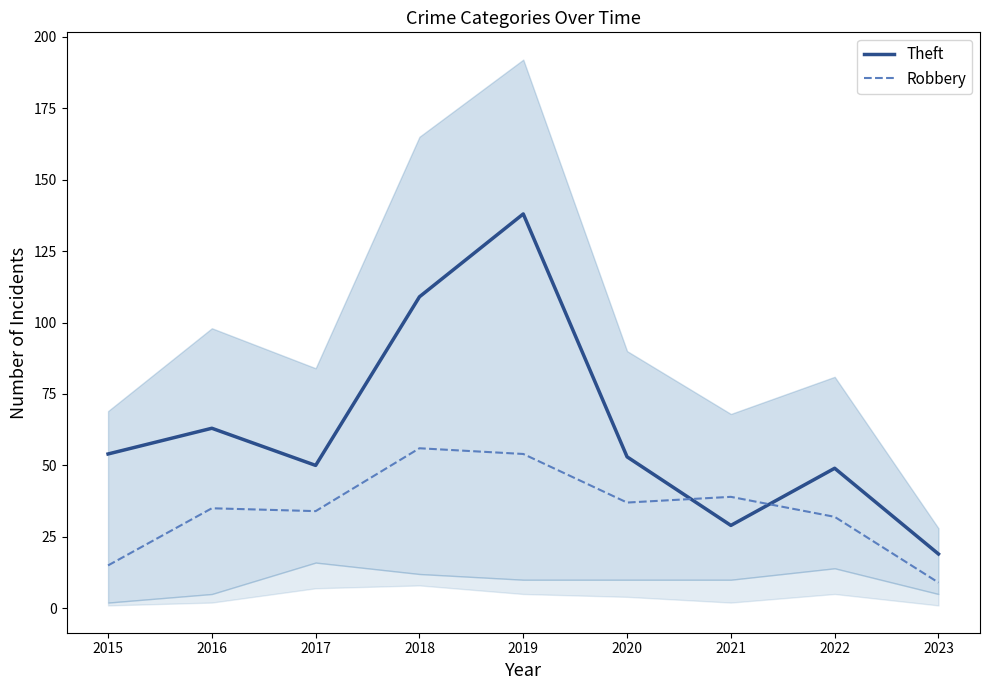

Which series changed the most between 2017 and 2020?

Theft